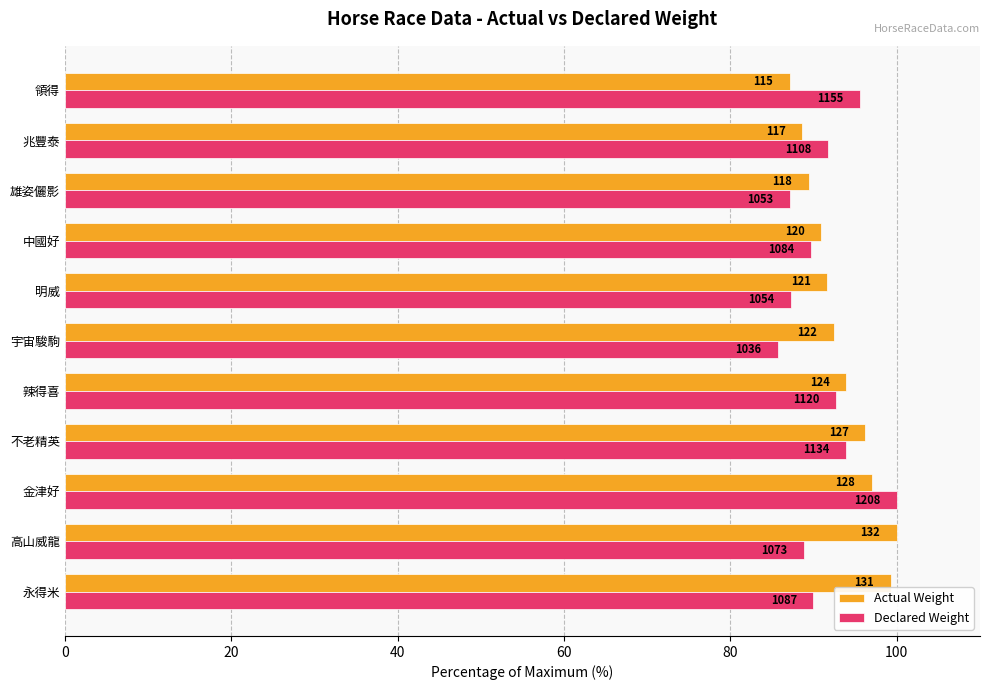

What are all the series names shown in the legend?

Actual Weight, Declared Weight